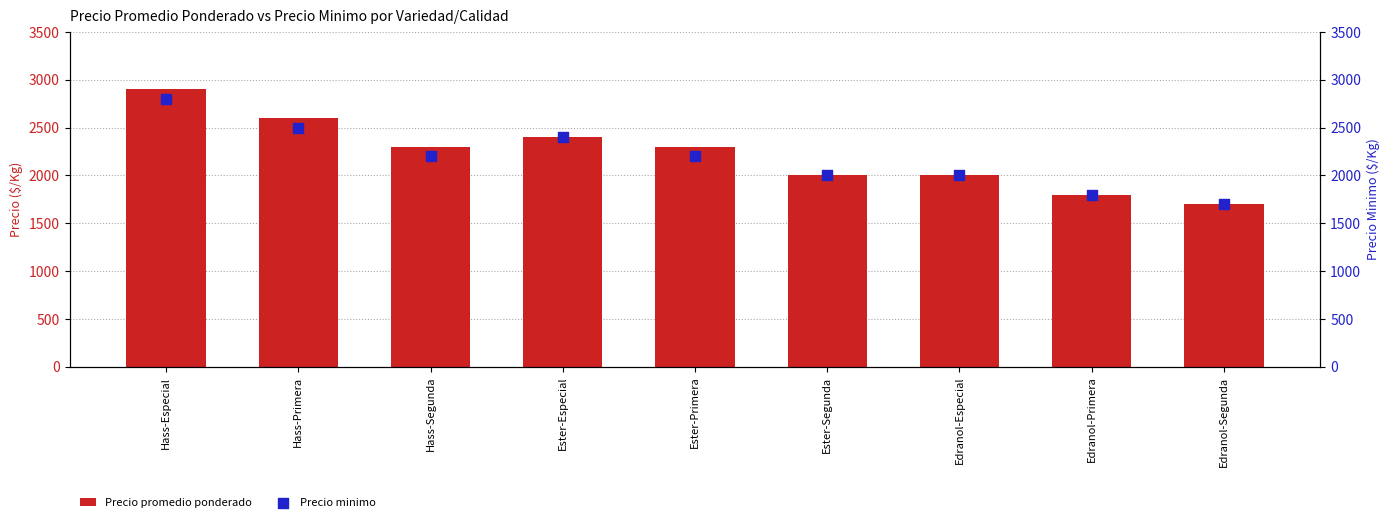

At which category is the sum across all series the highest?

Hass-Especial